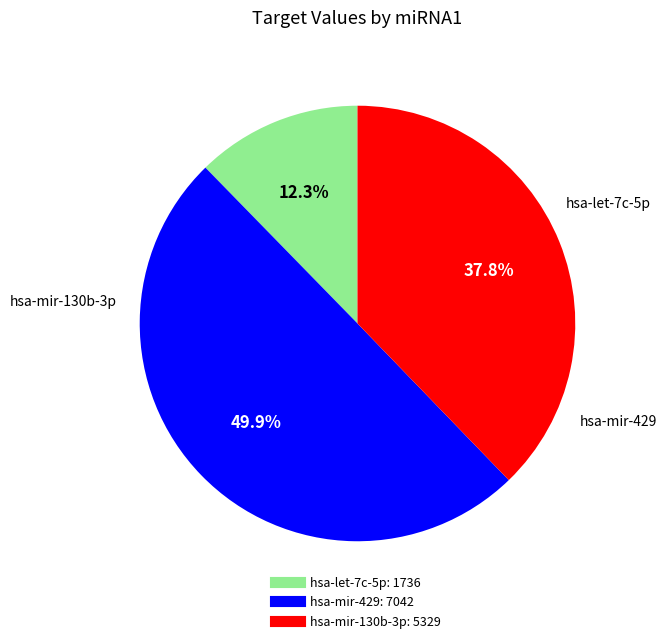

Rank the categories by value from lowest to highest.

hsa-let-7c-5p, hsa-mir-130b-3p, hsa-mir-429